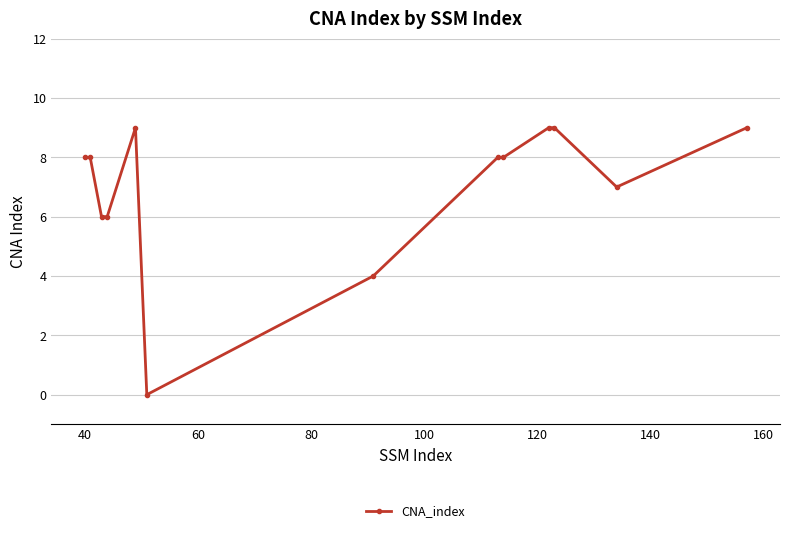

What is the difference between the maximum and second lowest values?

5